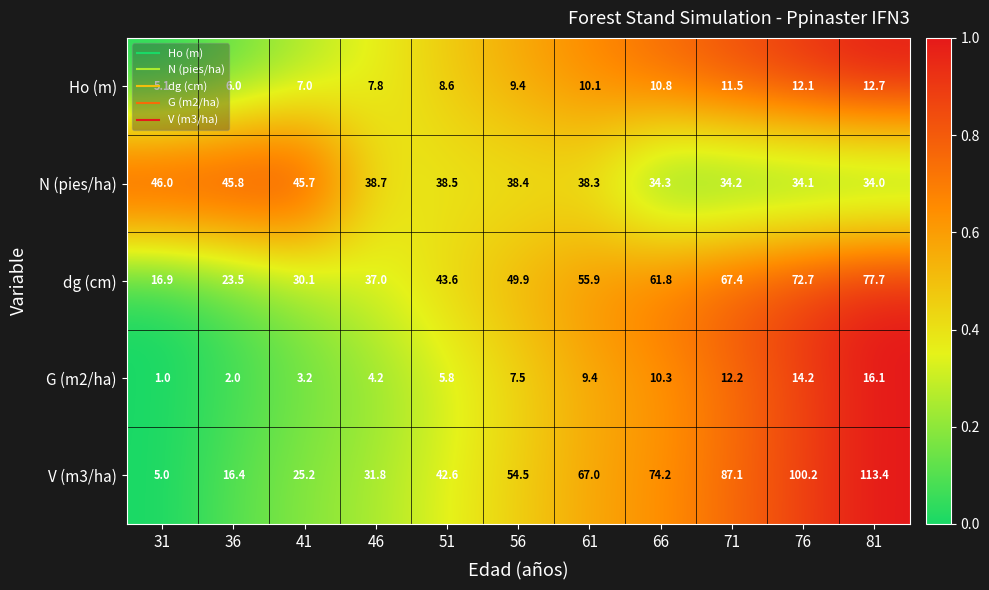

True or false: Ho (m) has a value of 3.7 at 66.

False